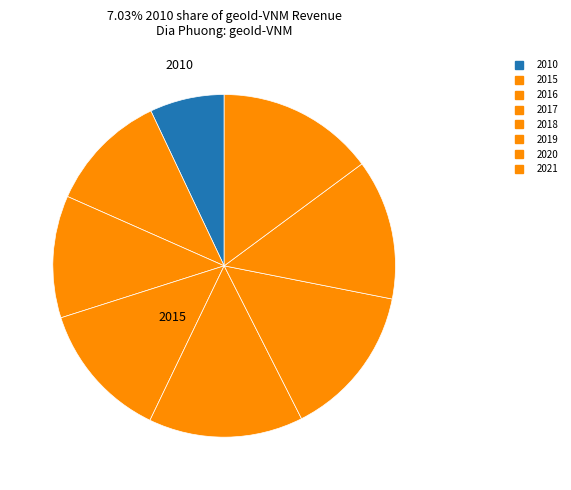

How many slices are in this pie chart?

8